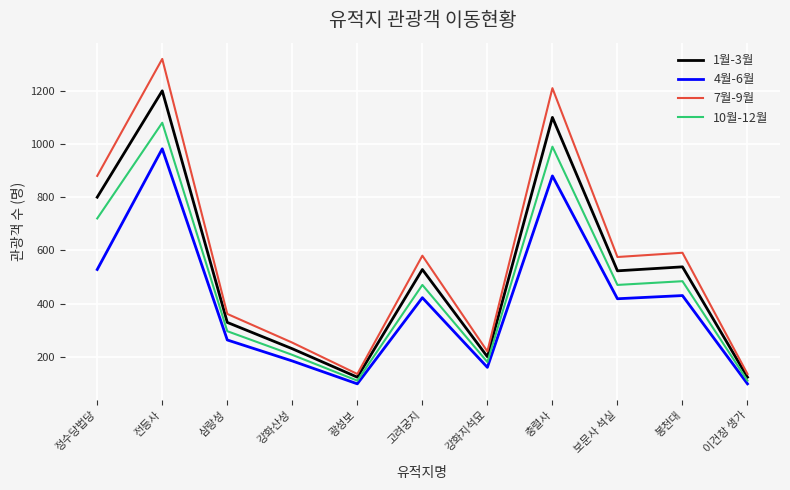

True or false: 4월-6월 and 7월-9월 cross at least once.

False